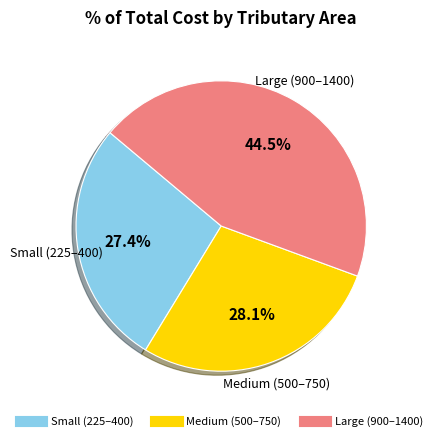

Is there any slice that represents more than half of the pie?

No